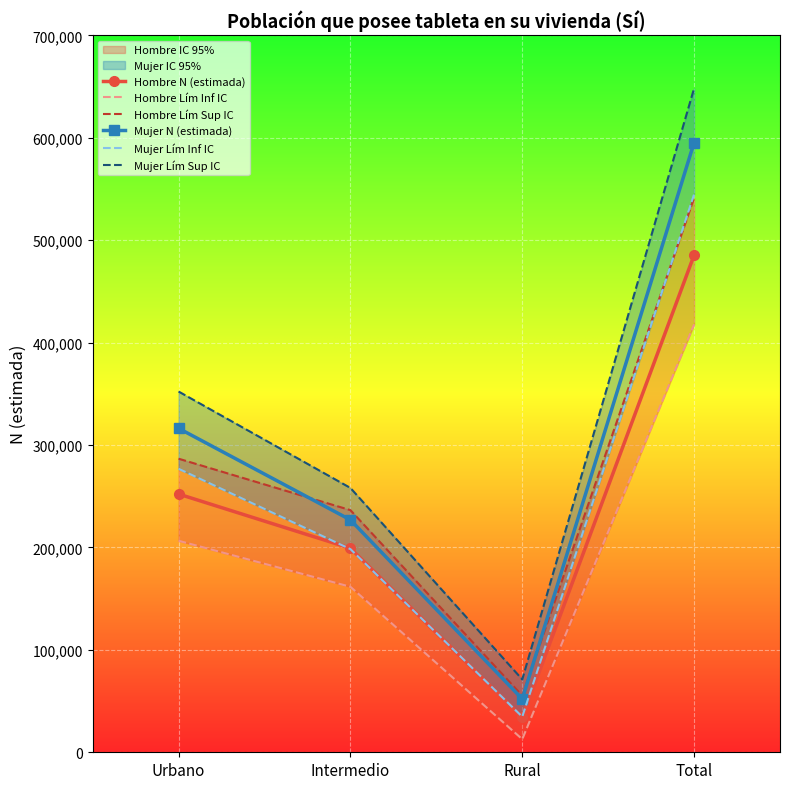

What position from the right is Rural?

2